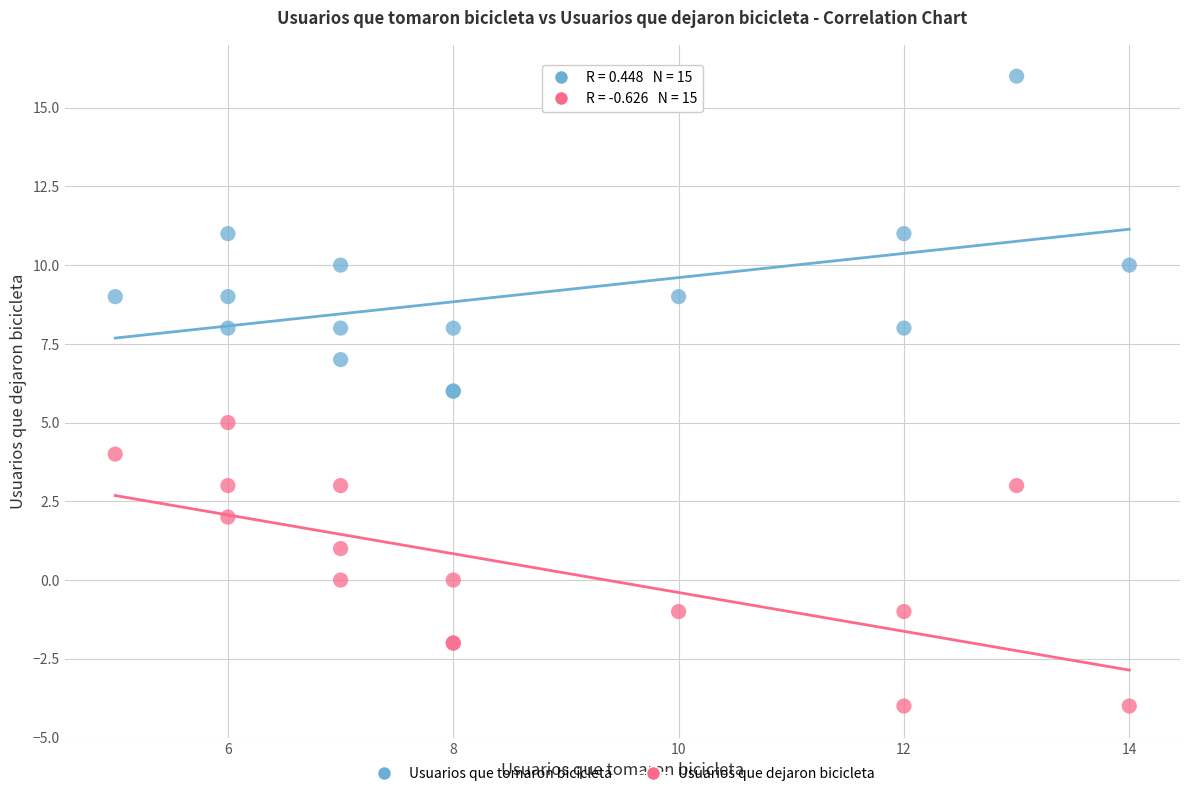

Which series has the widest spread of Y values?

Usuarios que tomaron bicicleta